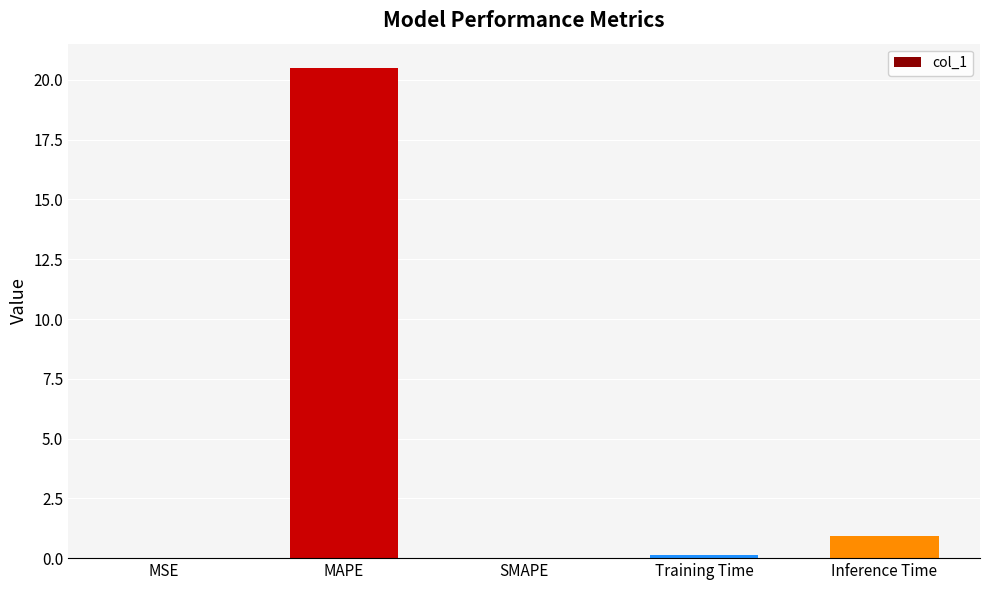

Which has a higher value, MAPE or SMAPE?

MAPE